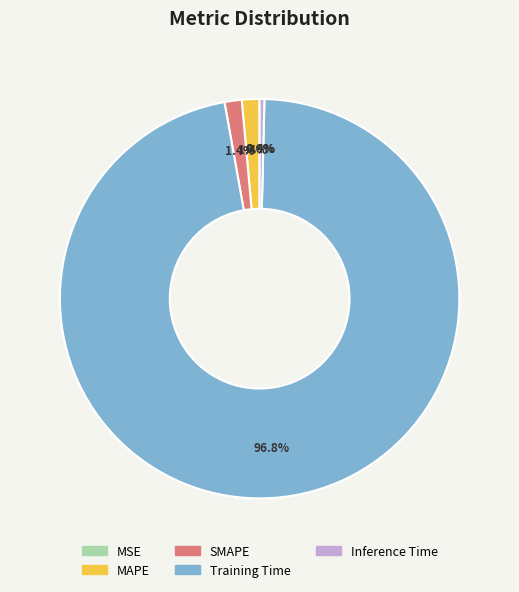

To the nearest percent, what is the average slice percentage?

20%